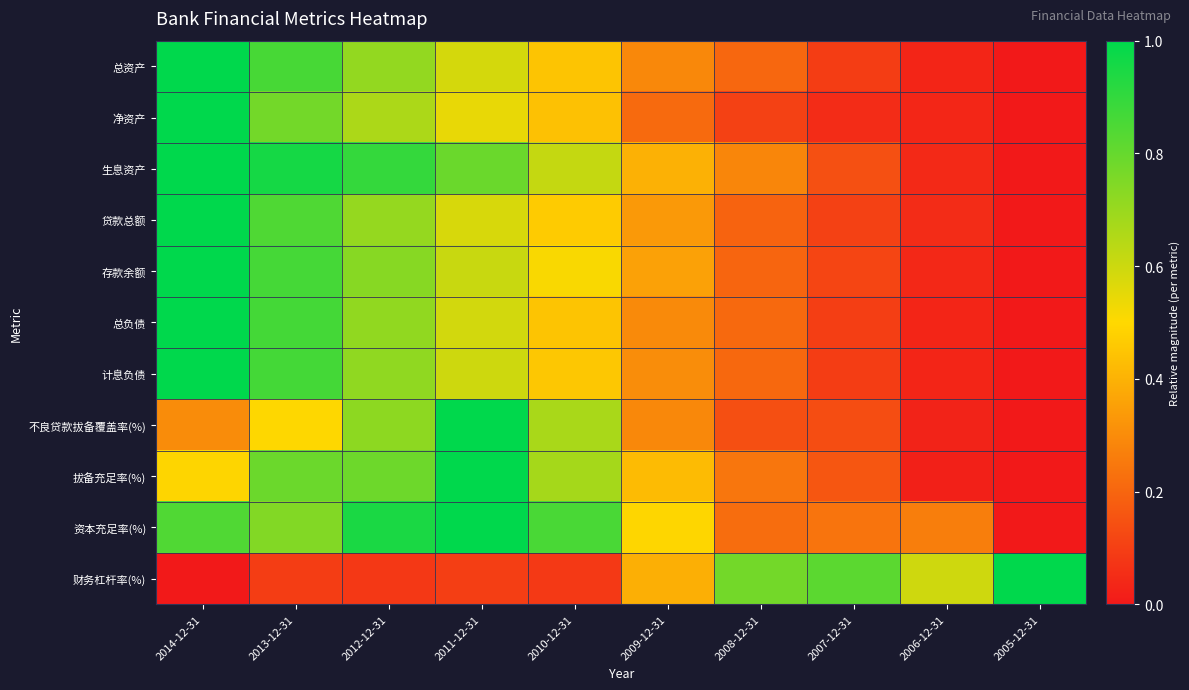

Count the number of categories in the chart.

10